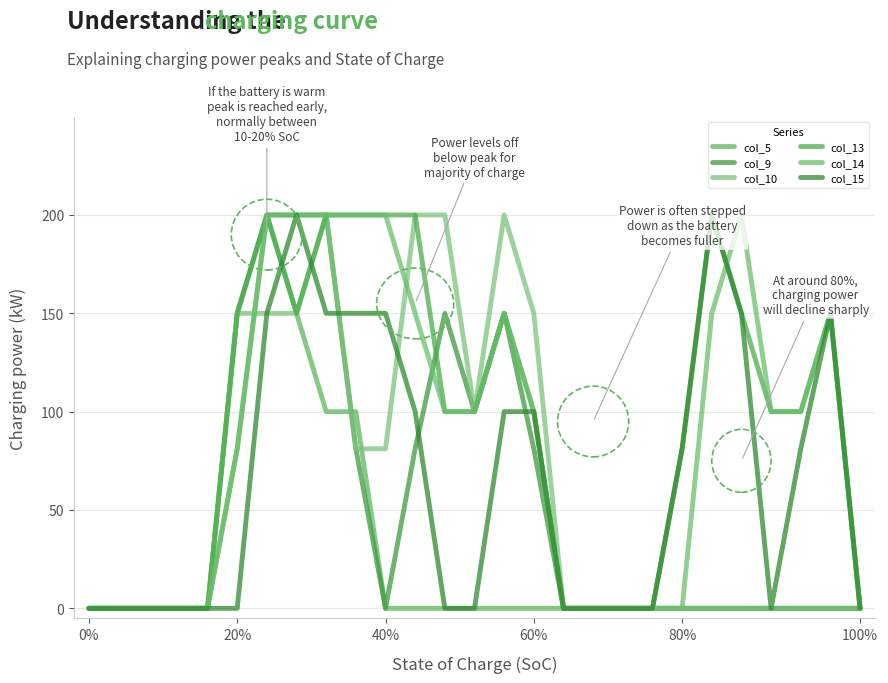

Does the chart display data point markers on the line(s)?

No